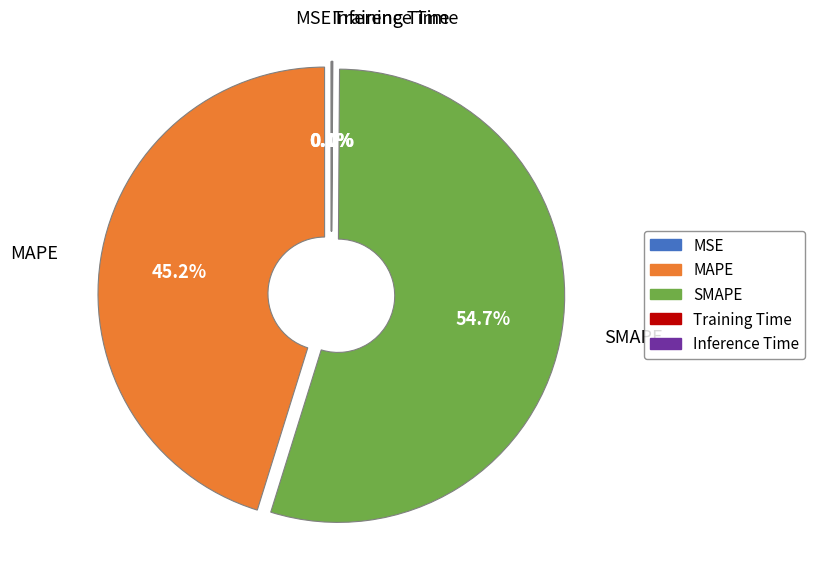

Which slice is the largest?

SMAPE